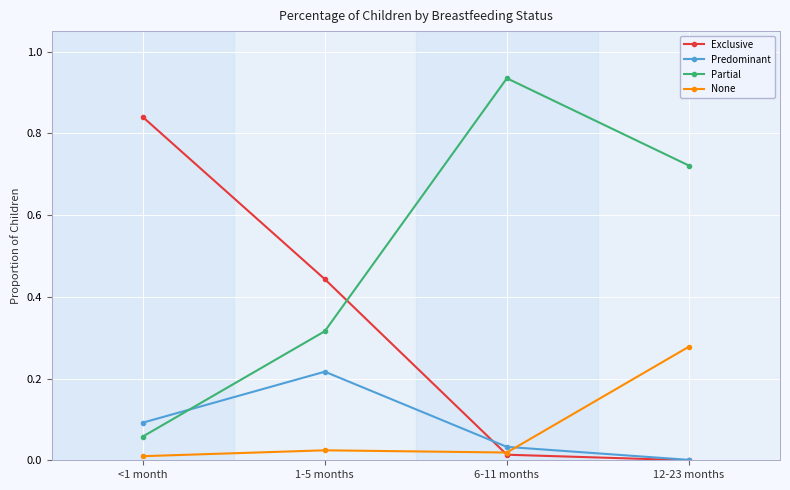

List the labels in order of Predominant value, smallest first.

12-23 months, 6-11 months, <1 month, 1-5 months